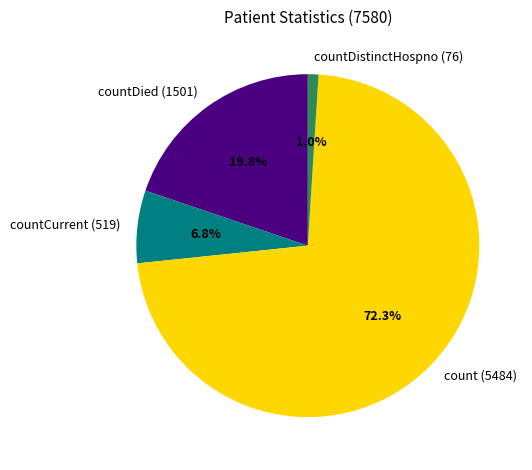

Is there a majority slice in this chart?

Yes